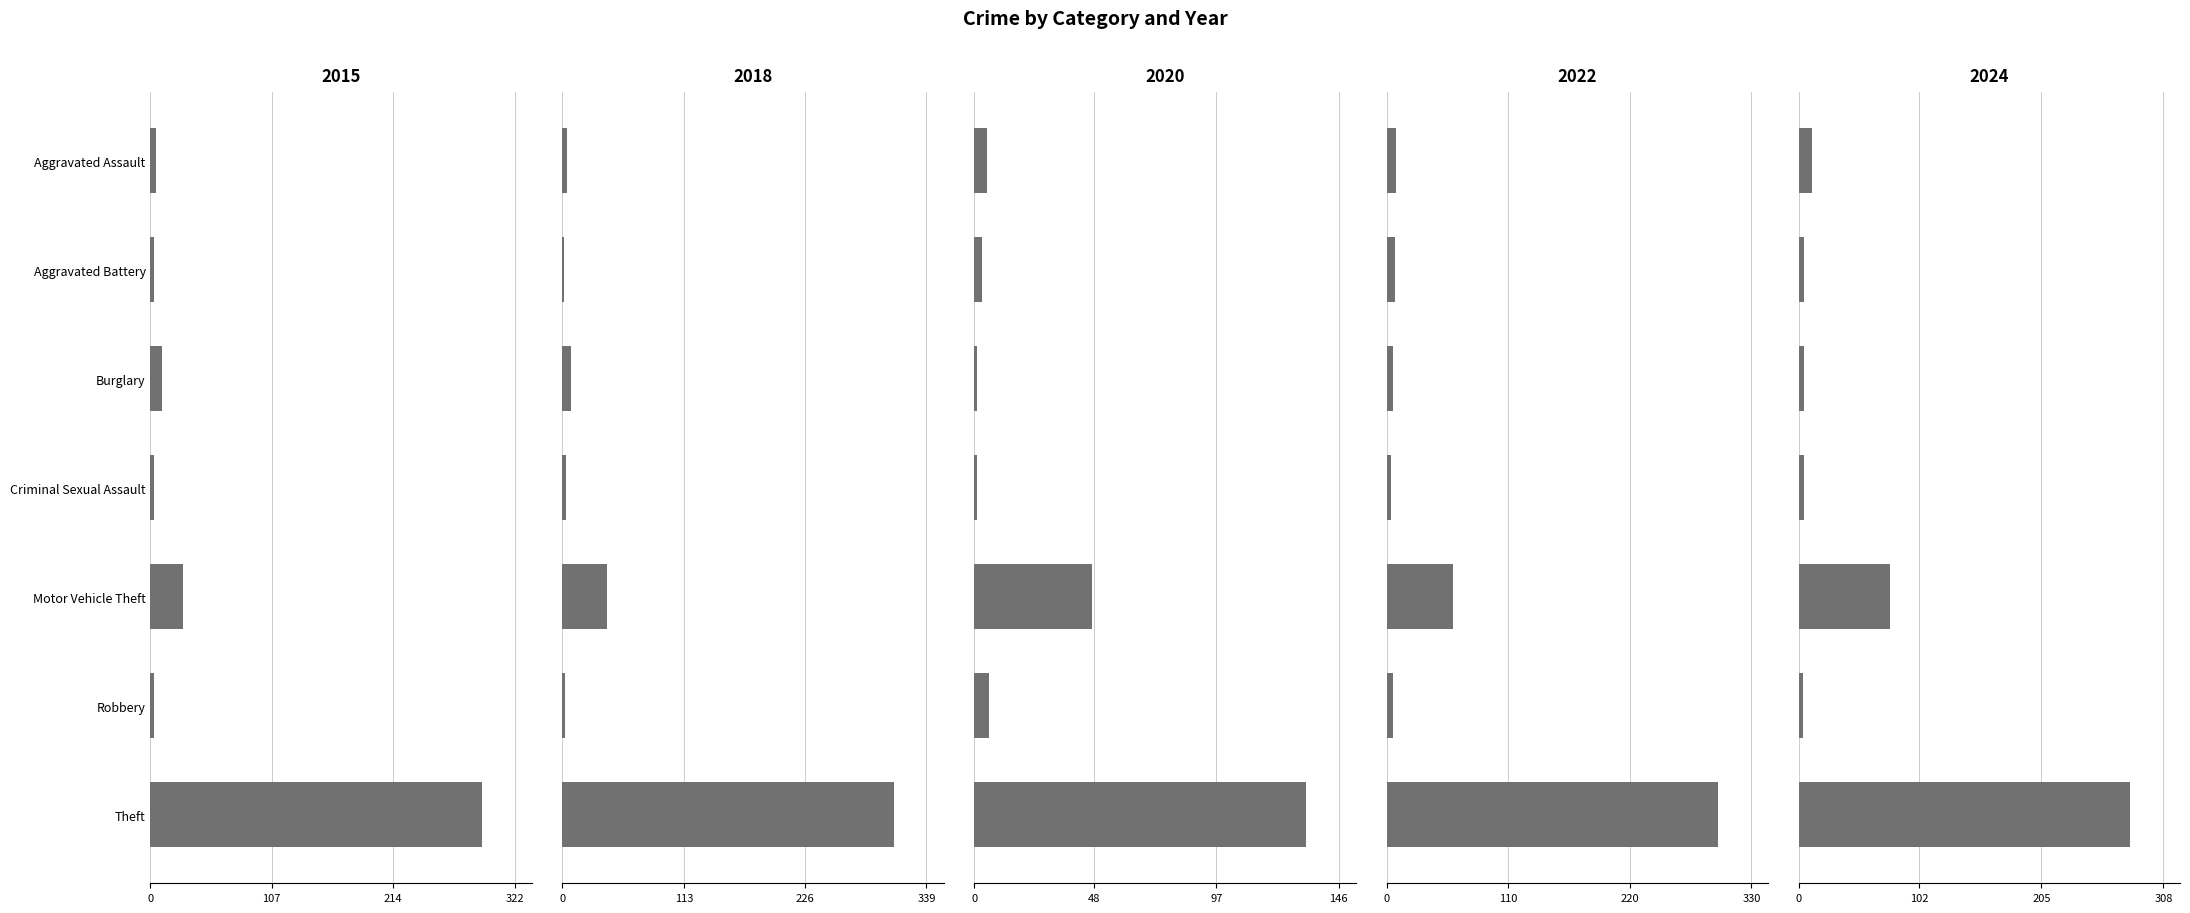

Which has a higher value, Robbery or Aggravated Battery?

Robbery